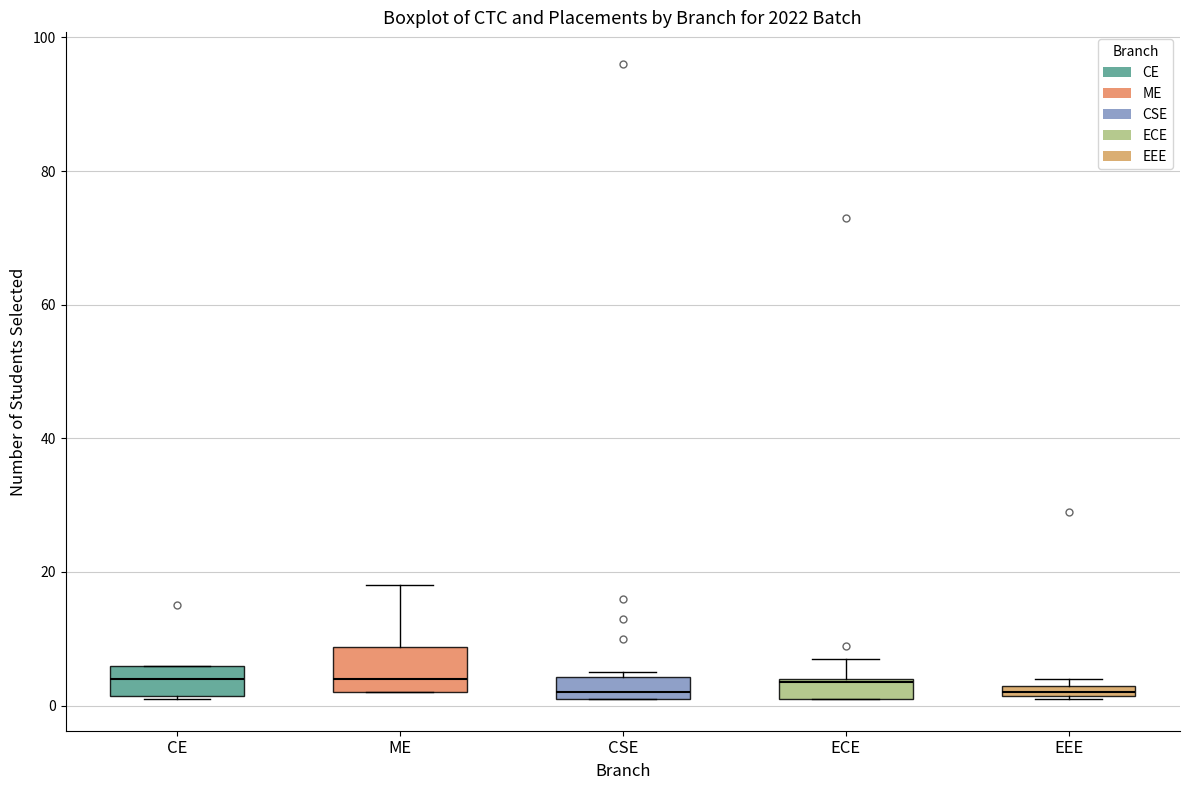

Where is the lower edge of the box for EEE on the y-axis? The values are not printed on the chart, so give them approximately, as read against the axis.

2